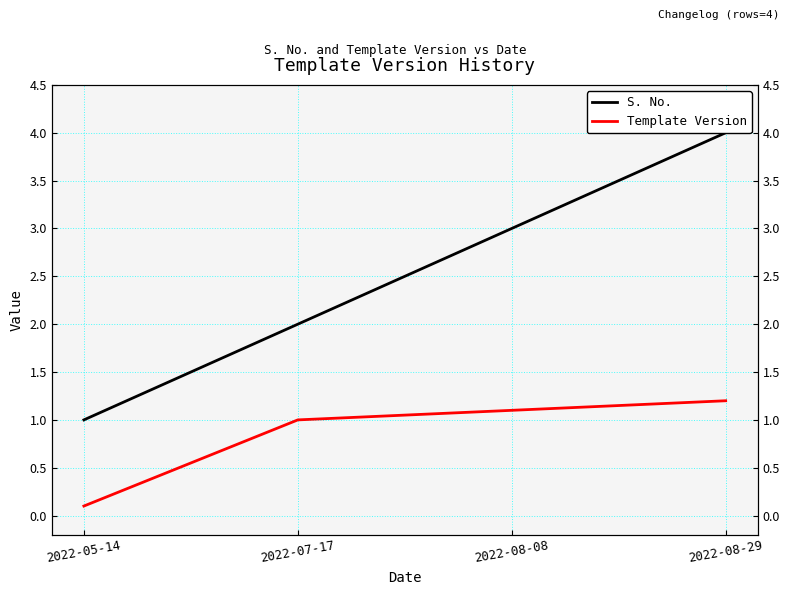

What is the label of the 3rd point from the left?

2022-08-08